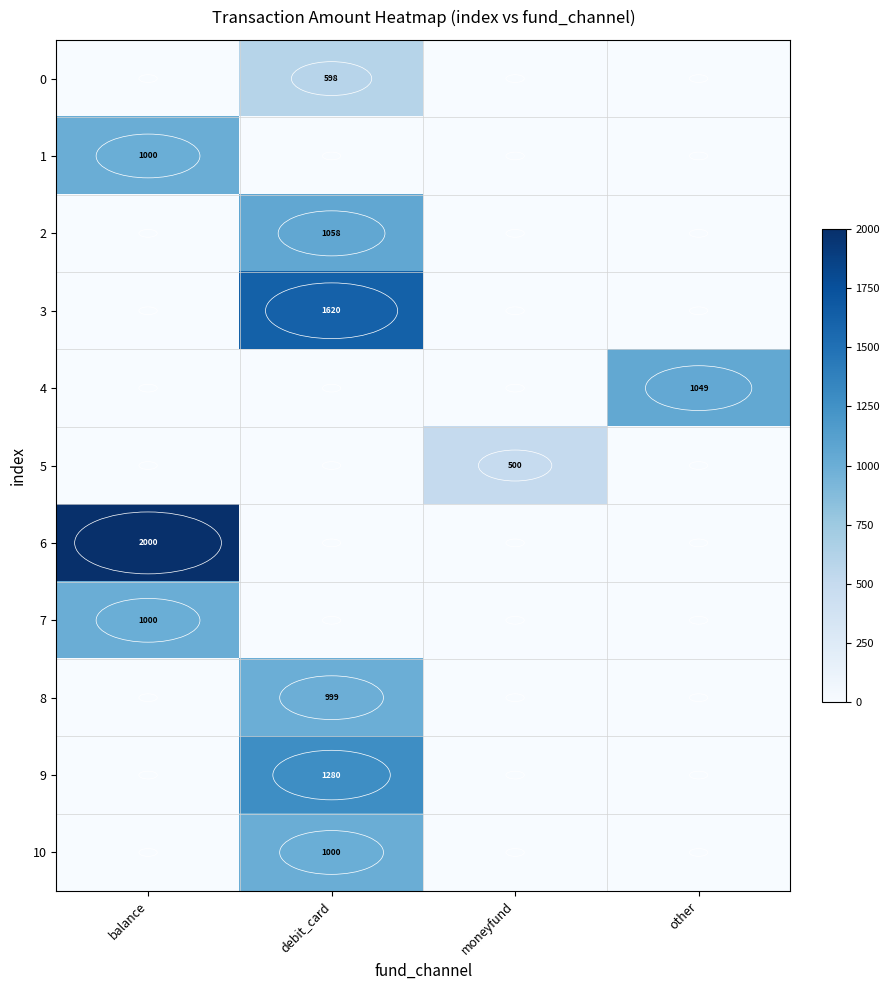

Is it true that 5 equals 875 at moneyfund?

False